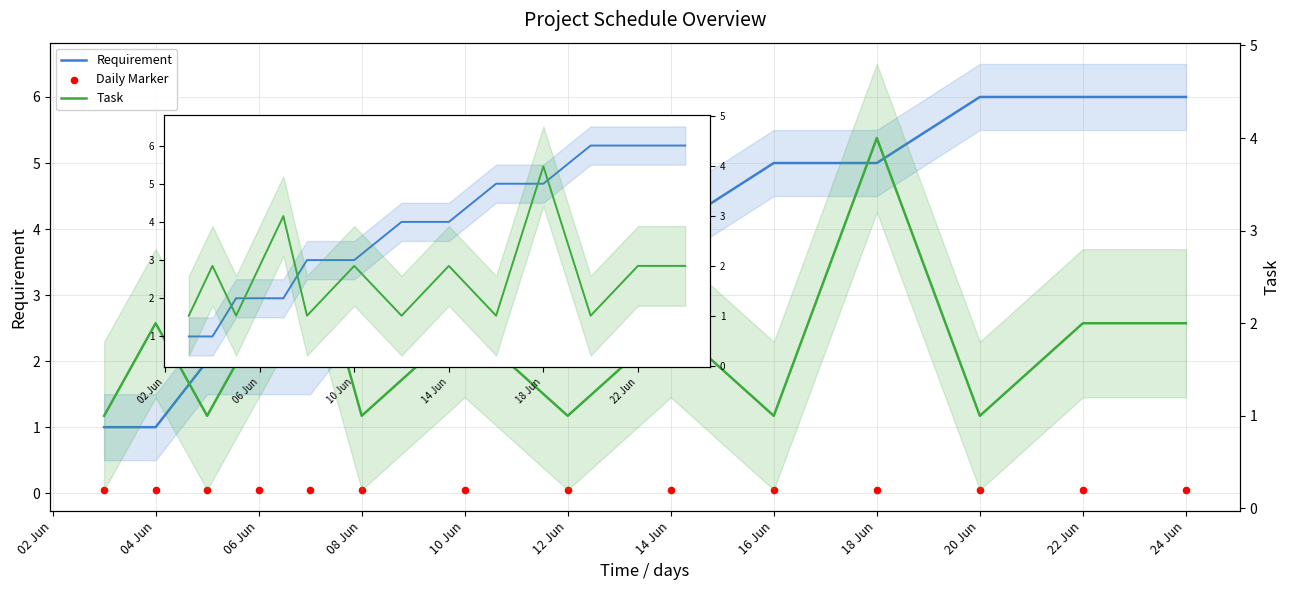

Which series reaches the maximum Y coordinate?

Requirement